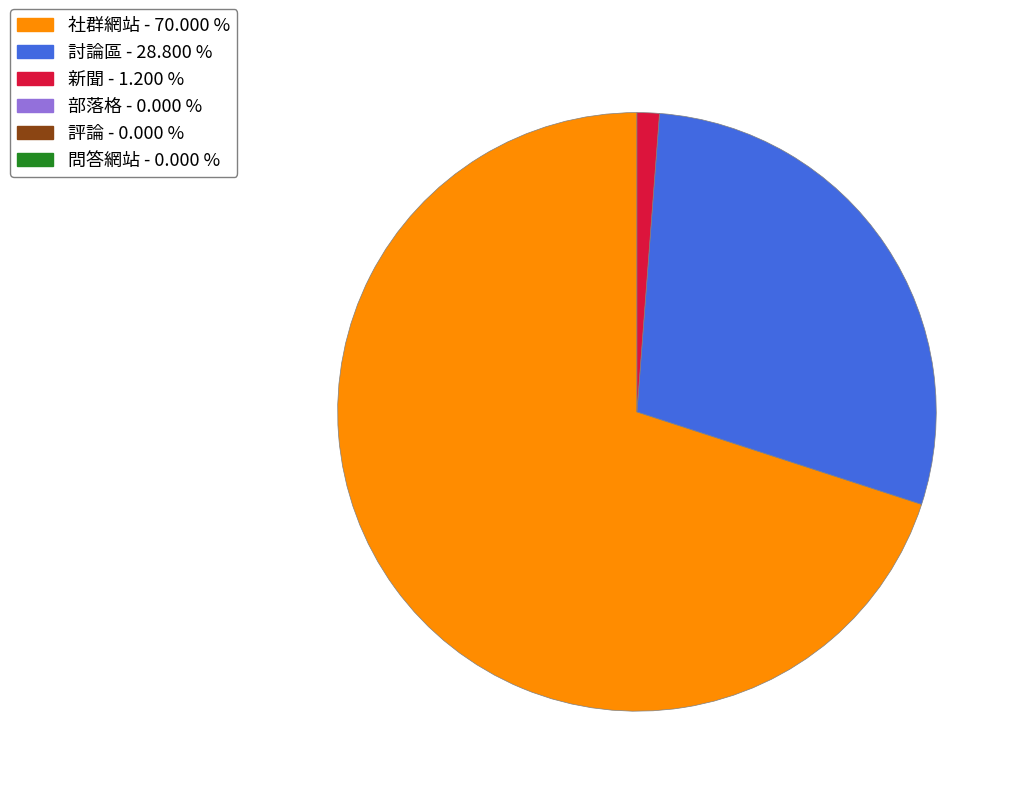

How many slices are in this pie chart?

3